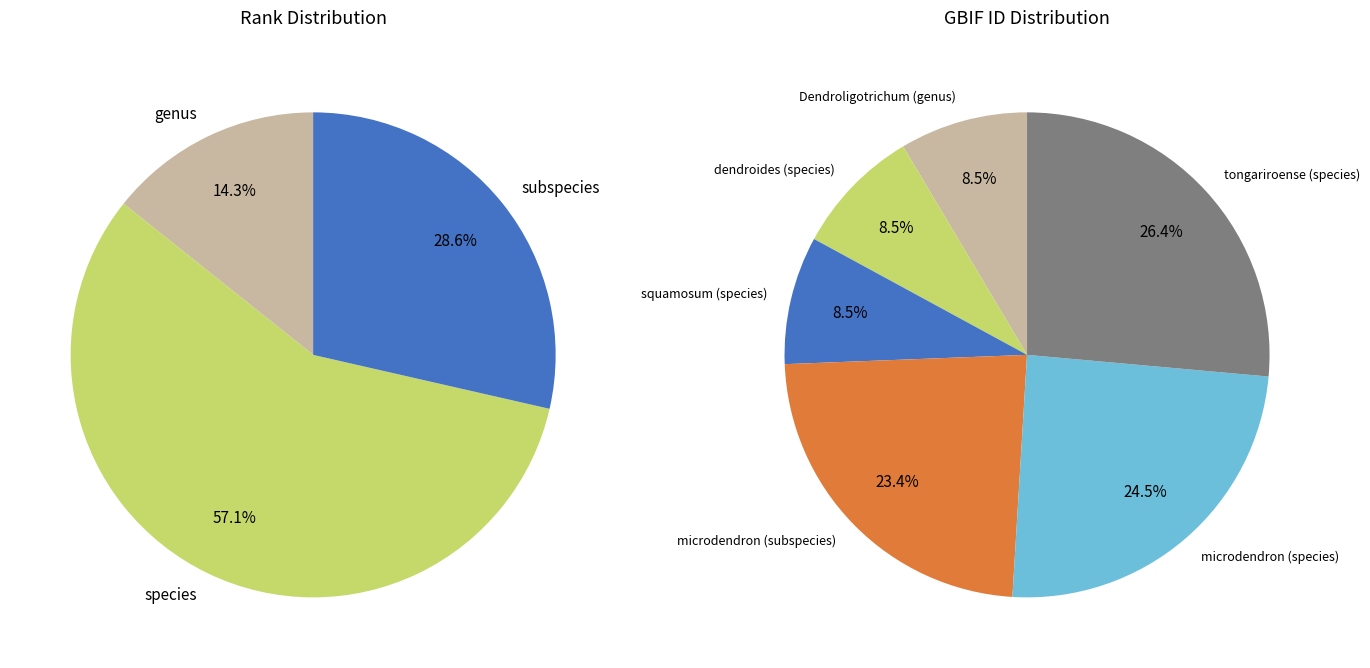

What is the ratio of the value at squamosum (species) to the value at Dendroligotrichum (genus)?

1.0